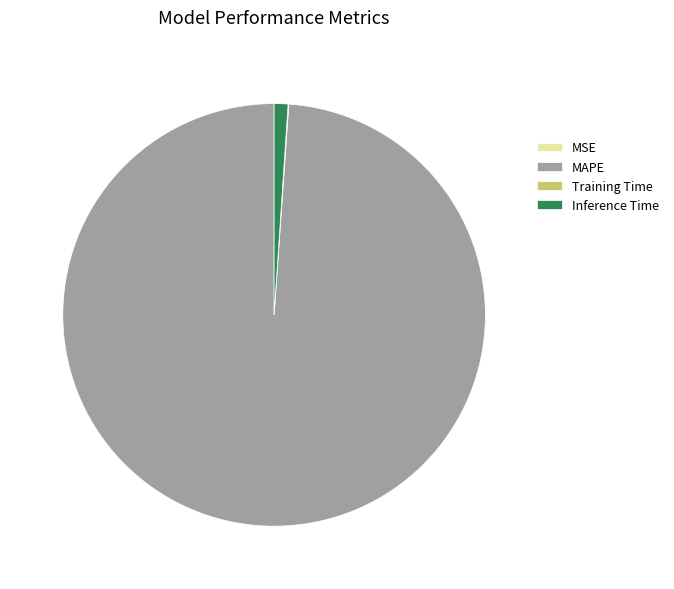

Is there a majority slice in this chart?

Yes